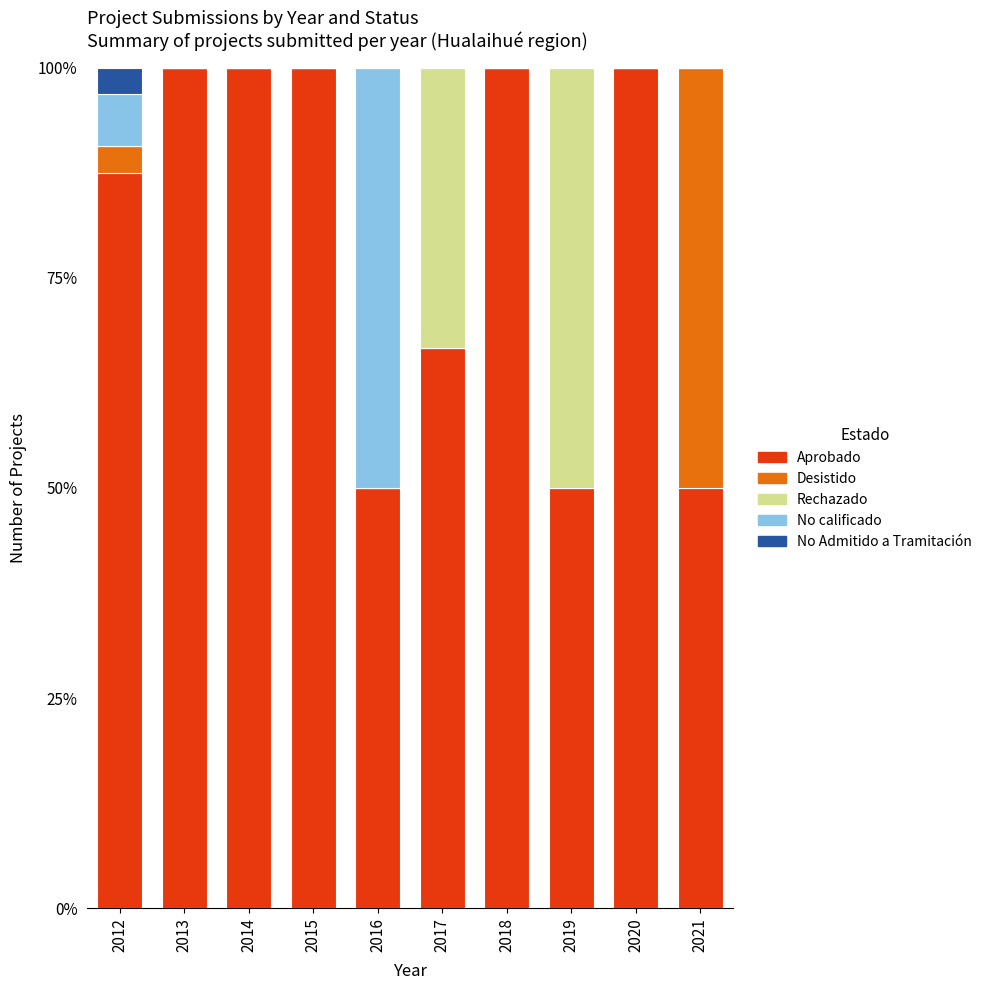

What is the total value across all series at 2014?

100.0